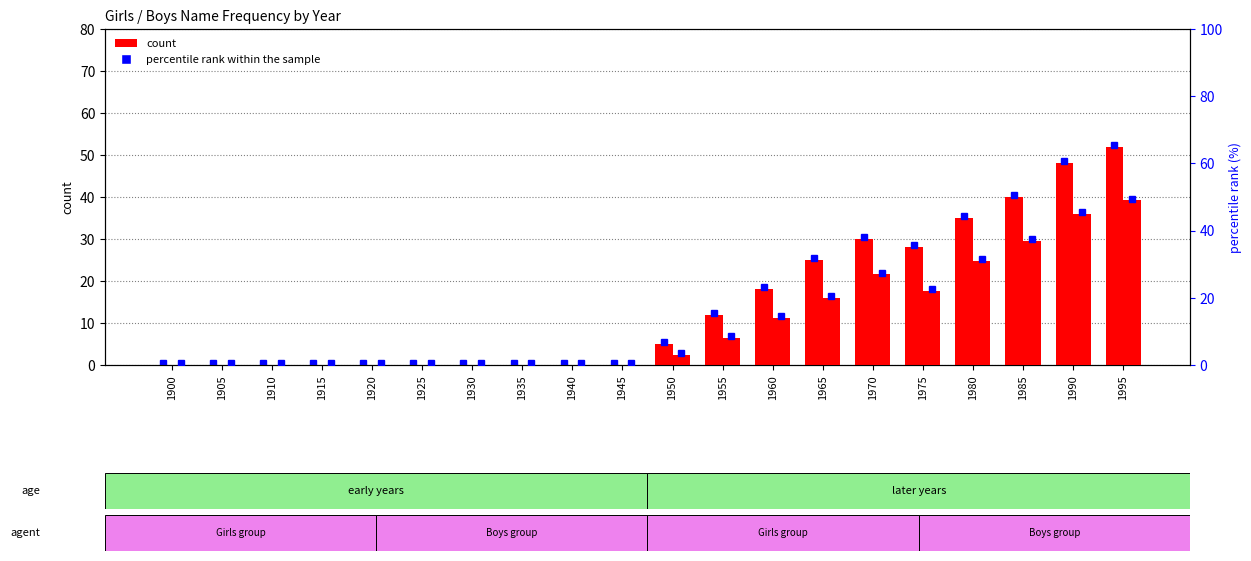

At which label is Boys count closest to 24?

1975